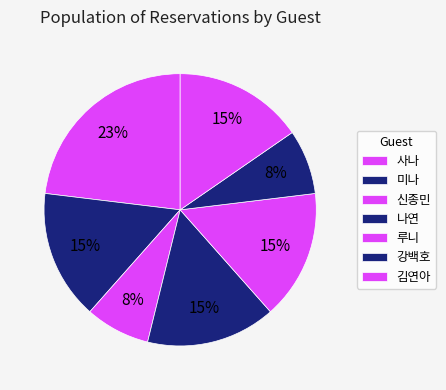

Between 신종민 and 김연아, which is larger?

김연아